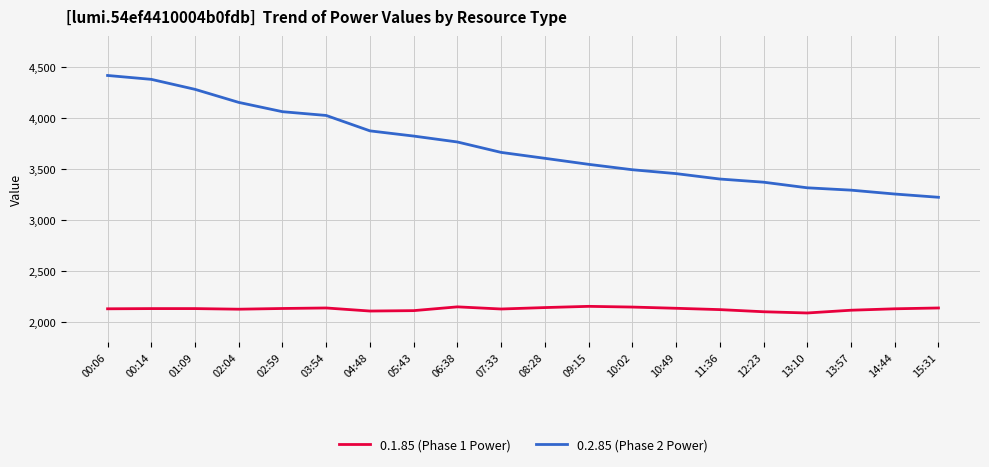

True or false: 0.2.85 (Phase 2 Power) has a value of 765 at 14:44.

False